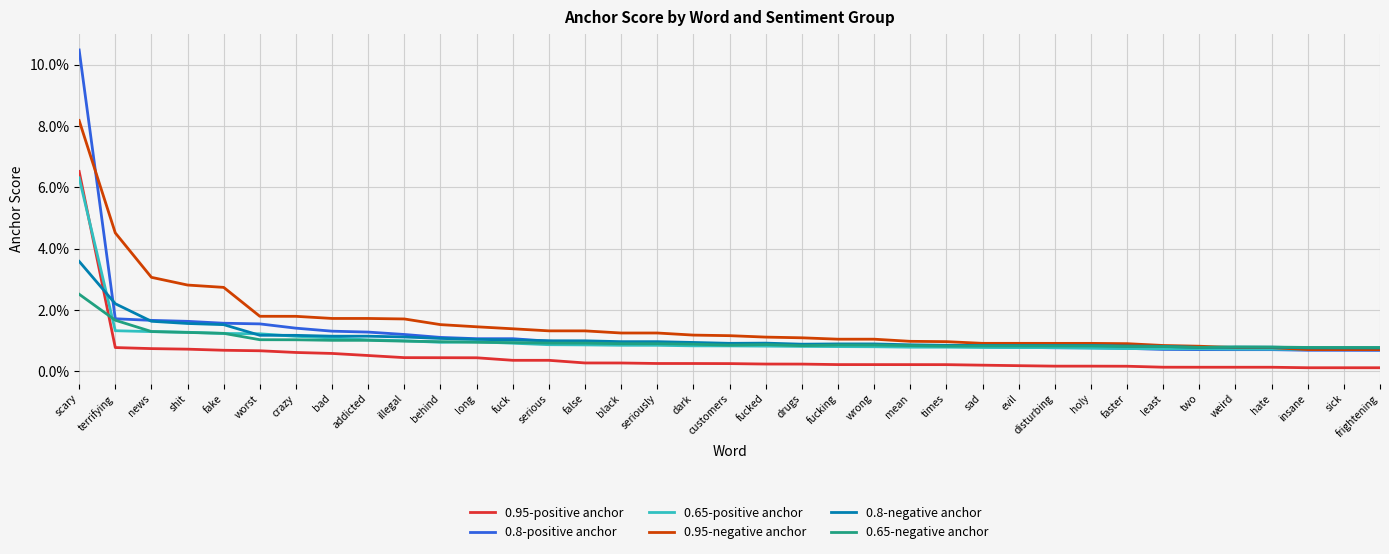

Is this an area chart (filled region under the line)?

No